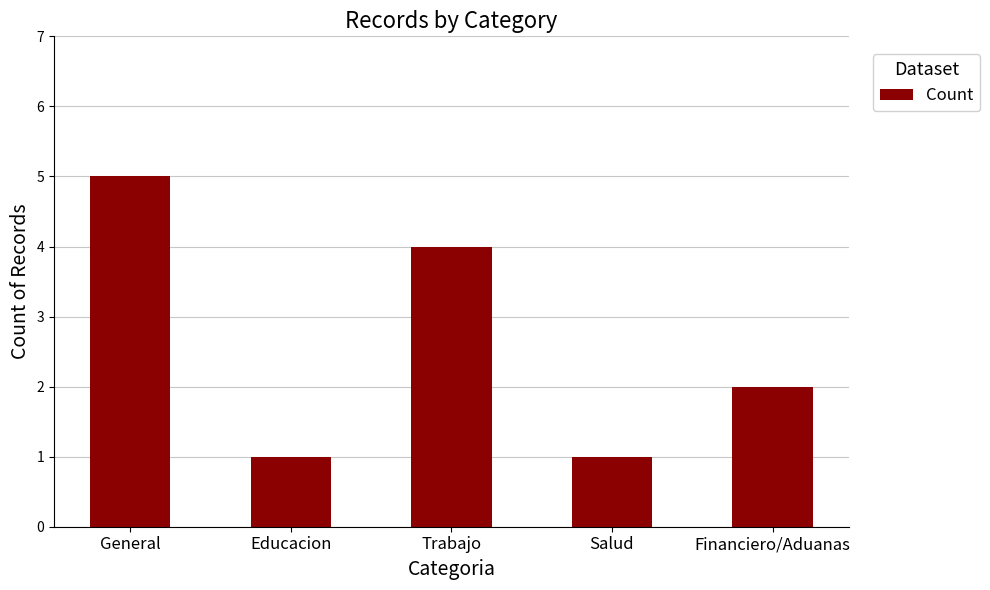

At which label does the data first exceed 2?

General